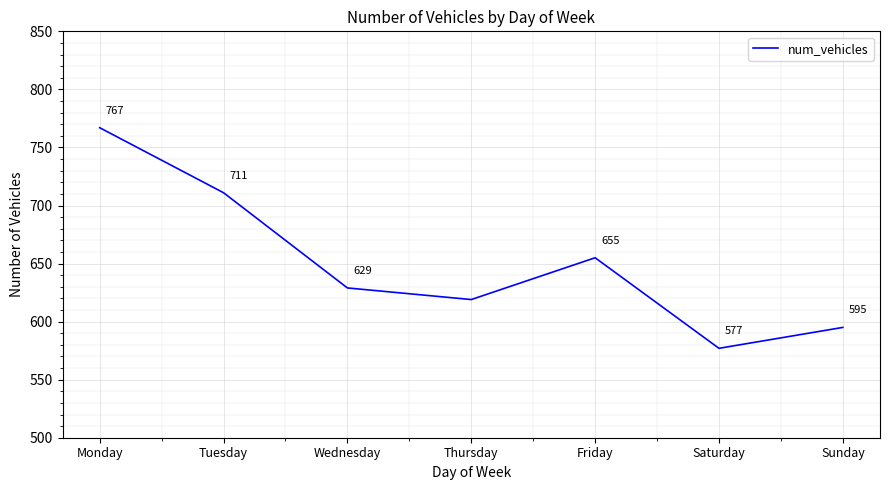

Where does the data first go above 629?

Monday